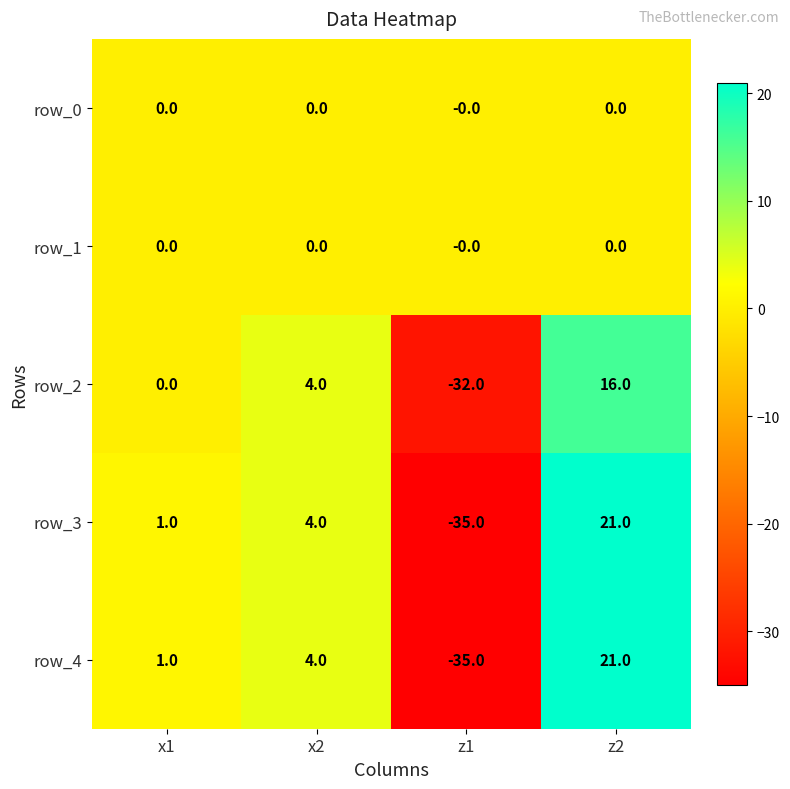

Read the row_4 value at z1, to the nearest 5.

-35